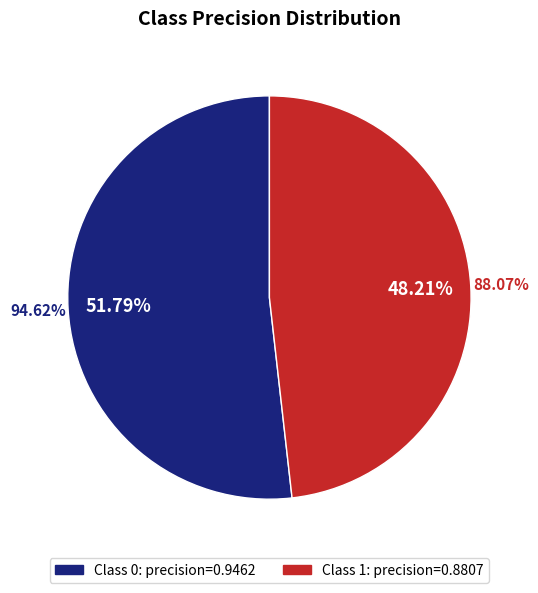

Which slice is the smallest?

1